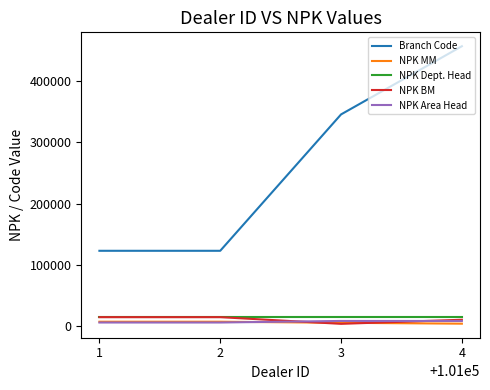

What is the average value of the NPK Dept. Head series?

15833